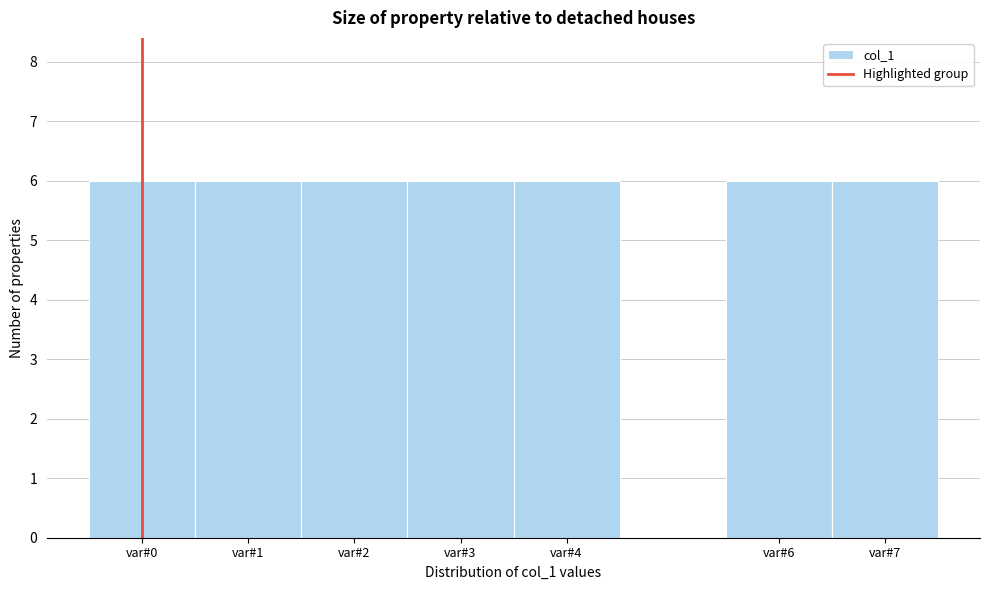

Reading left to right, transcribe this chart: for each bar, give the range it covers on the x-axis and its height. The values are not printed on the chart, so give them approximately, as read against the axis.

-0.5 to 0.5: 6
0.5 to 1.5: 6
1.5 to 2.5: 6
2.5 to 3.5: 6
3.5 to 4.5: 6
4.5 to 5.5: 0
5.5 to 6.5: 6
6.5 to 7.5: 6